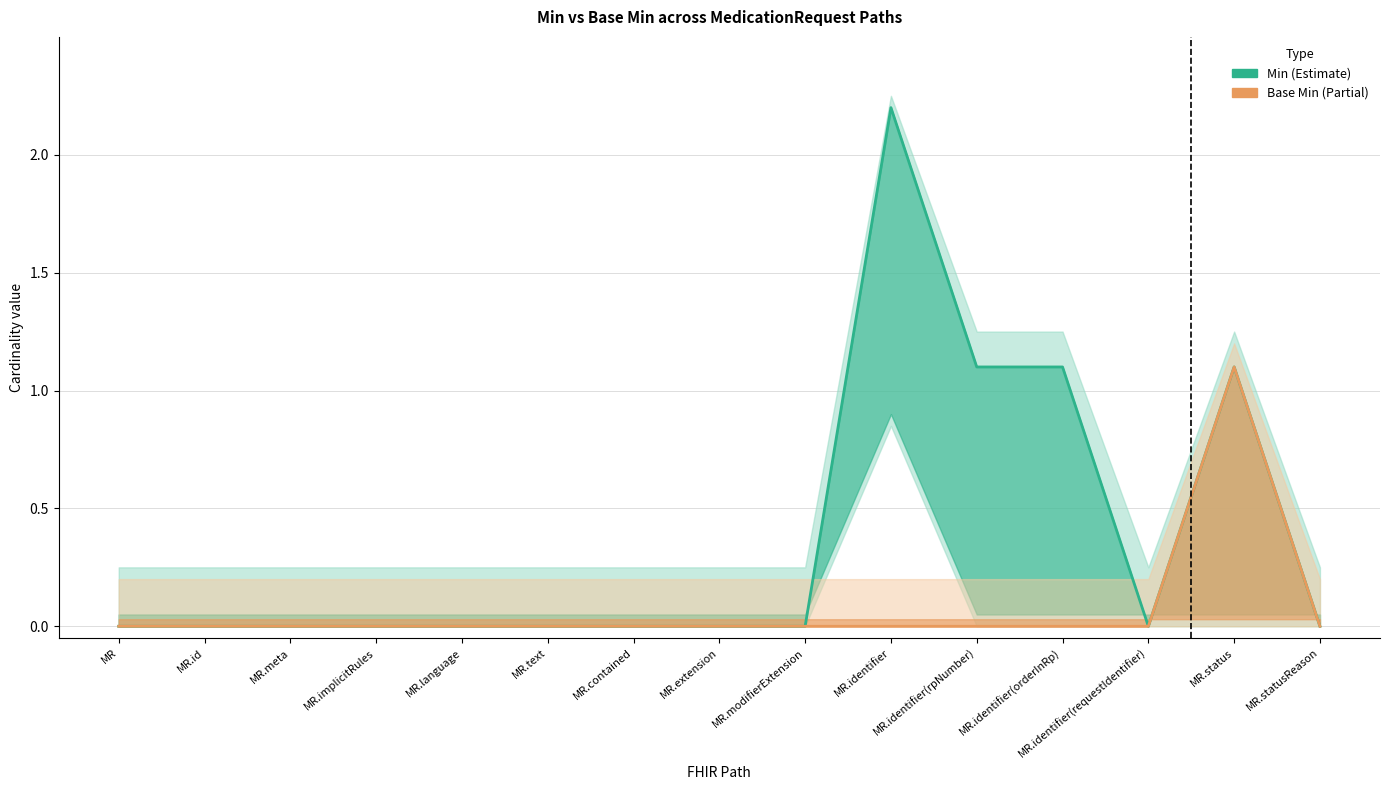

Reading right to left, what are all the values shown in this chart?

Min – central: MR.statusReason=0.0	MR.status=1.1	MR.identifier(requestIdentifier)=0.0	MR.identifier(orderInRp)=1.1	MR.identifier(rpNumber)=1.1	MR.identifier=2.2	MR.modifierExtension=0.0	MR.extension=0.0	MR.contained=0.0	MR.text=0.0	MR.language=0.0	MR.implicitRules=0.0	MR.meta=0.0	MR.id=0.0	MR=0.0
Base Min – central: MR.statusReason=0.0	MR.status=1.1	MR.identifier(requestIdentifier)=0.0	MR.identifier(orderInRp)=0.0	MR.identifier(rpNumber)=0.0	MR.identifier=0.0	MR.modifierExtension=0.0	MR.extension=0.0	MR.contained=0.0	MR.text=0.0	MR.language=0.0	MR.implicitRules=0.0	MR.meta=0.0	MR.id=0.0	MR=0.0